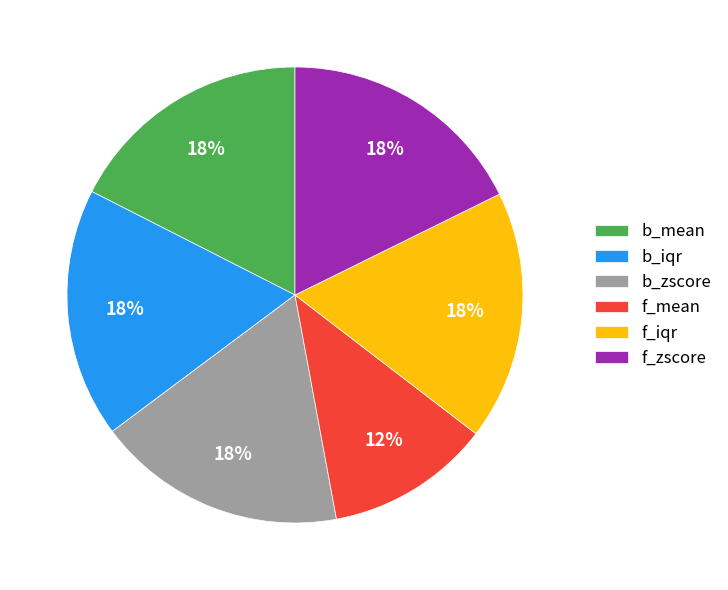

Which category has the smallest portion of the pie?

f_mean